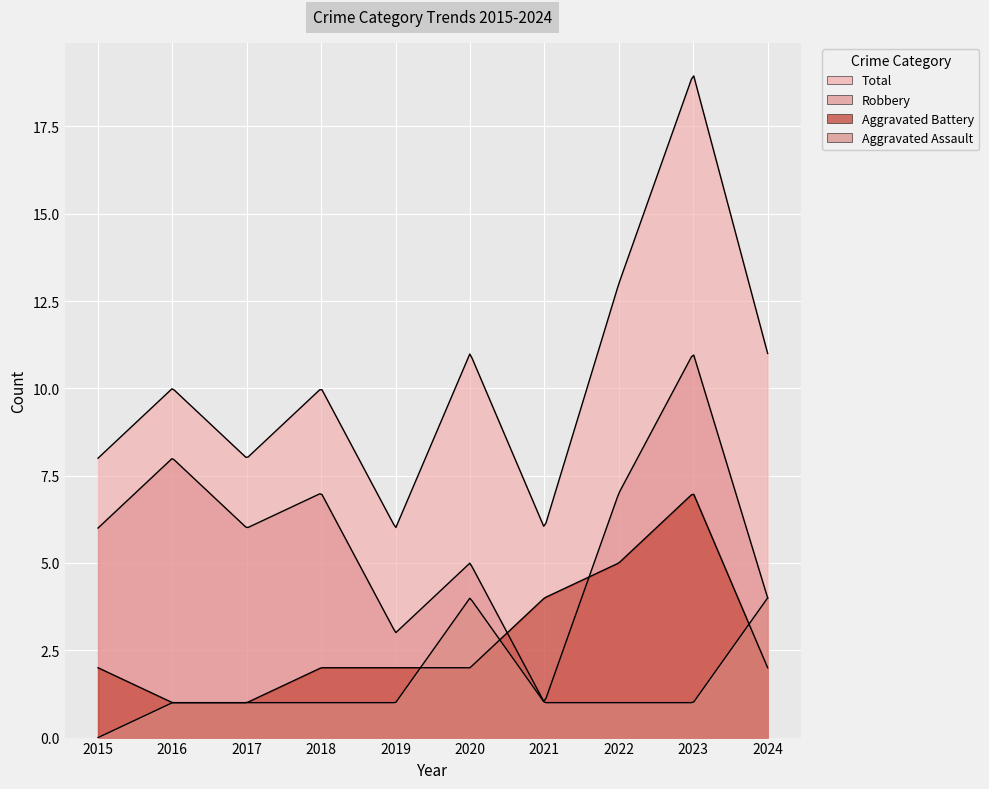

What is the value of the Total point at the 5th from the left?

6